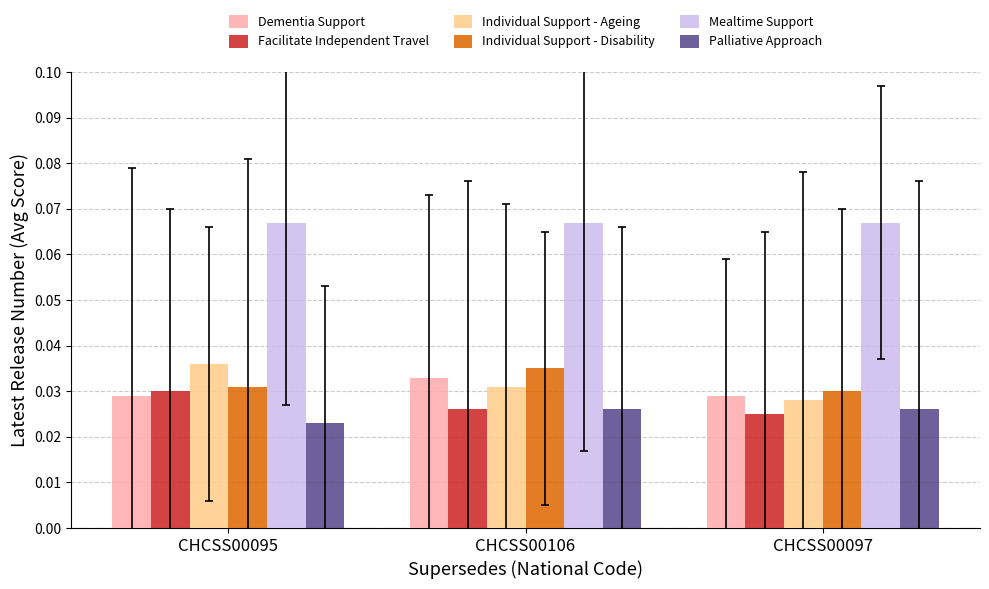

Which series has the largest total across all categories?

Mealtime Support